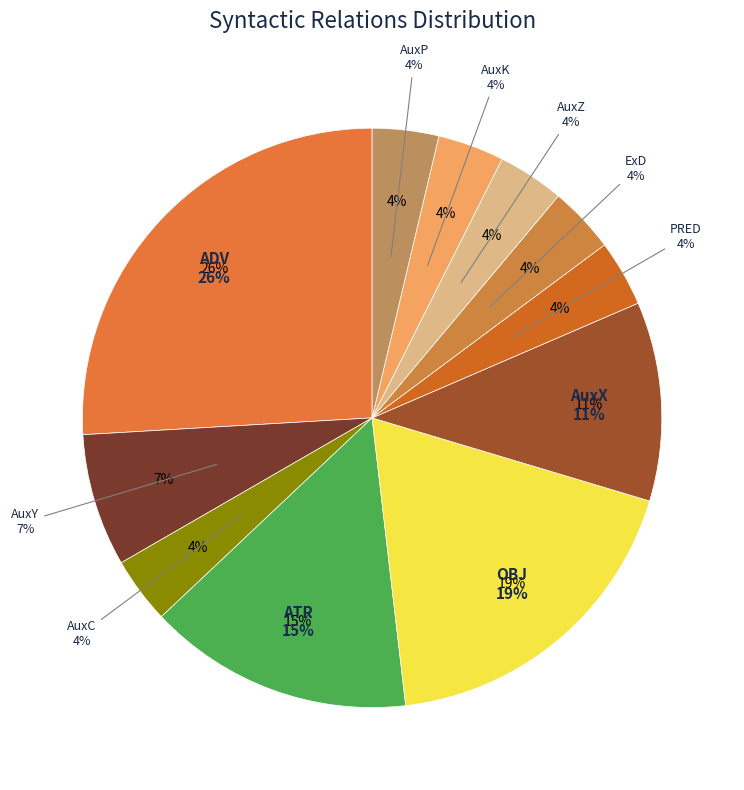

Does any single category account for the majority?

No